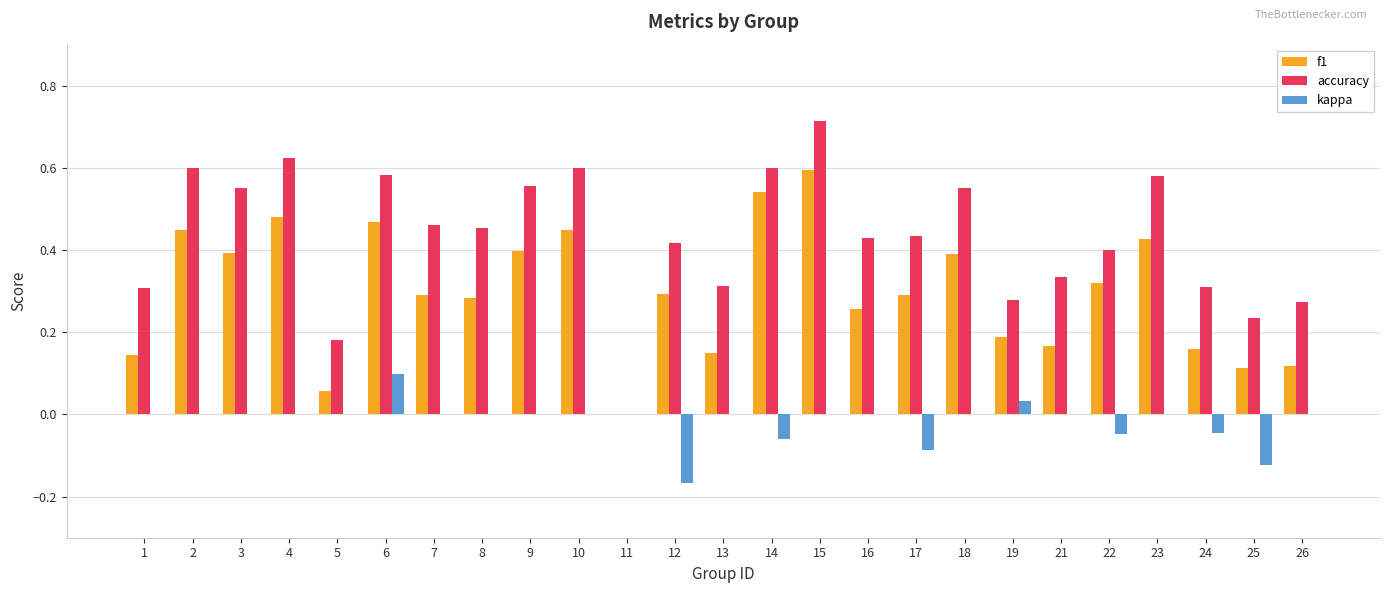

Is the value of f1 at 26 greater than the value of accuracy at 13?

No